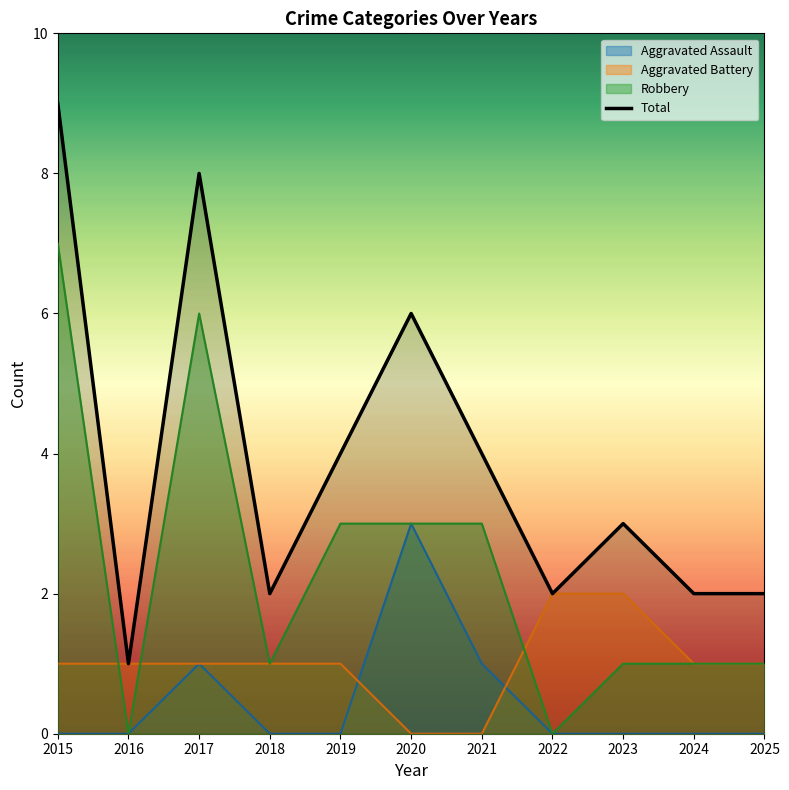

Count the values in the range 2 to 6.

8